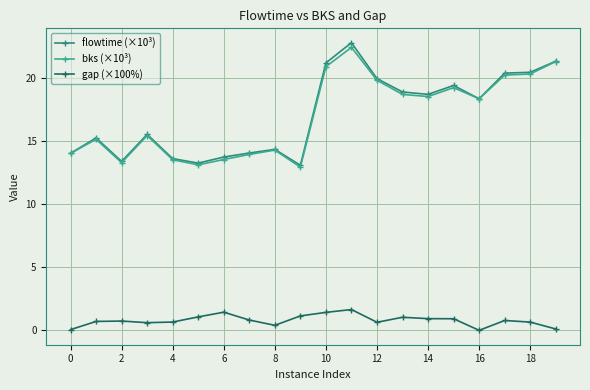

At how many categories does at least one series exceed 2?

20